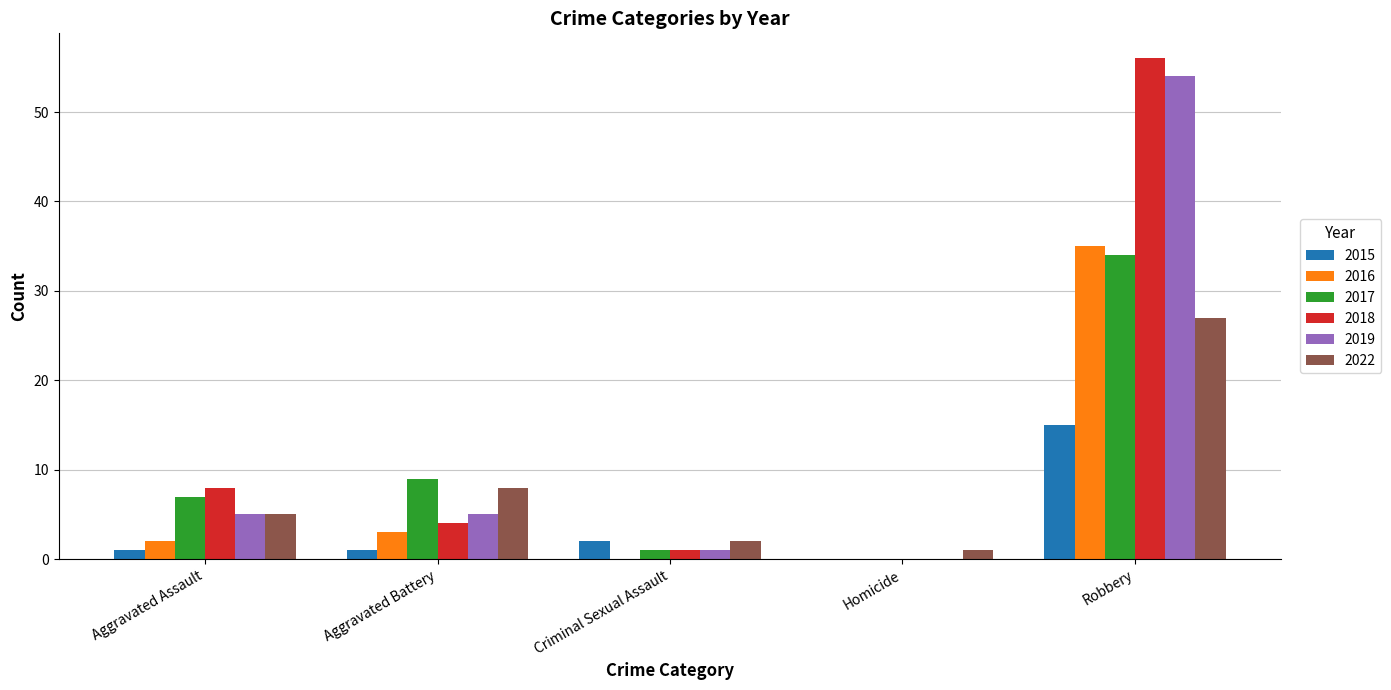

What is the average value of the 2022 series?

9